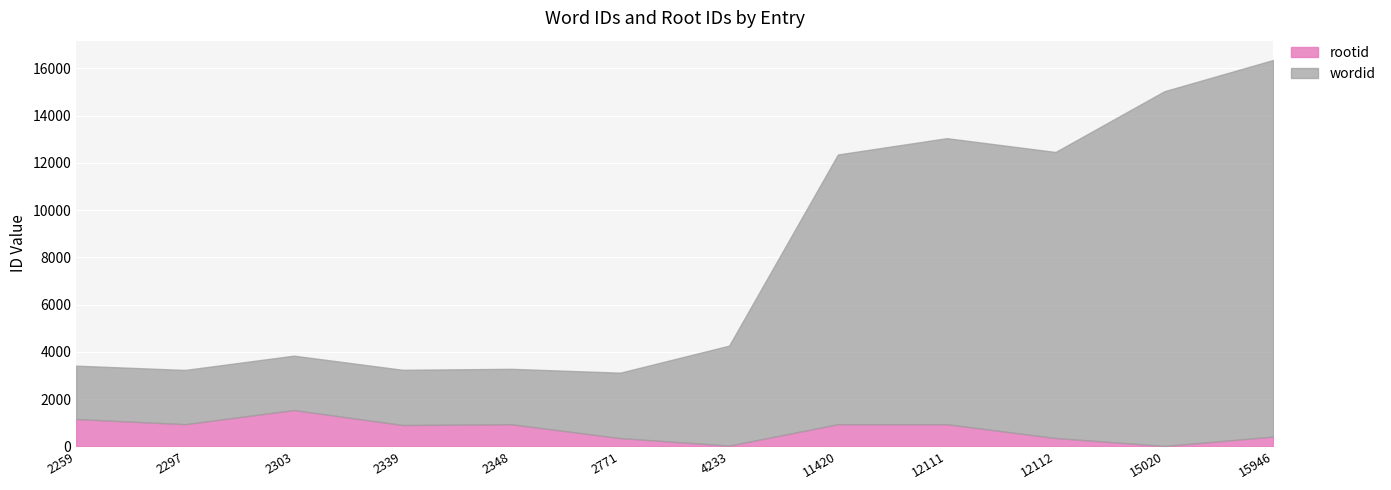

Is the value of wordid at 2339 greater than the value of rootid at 11420?

Yes